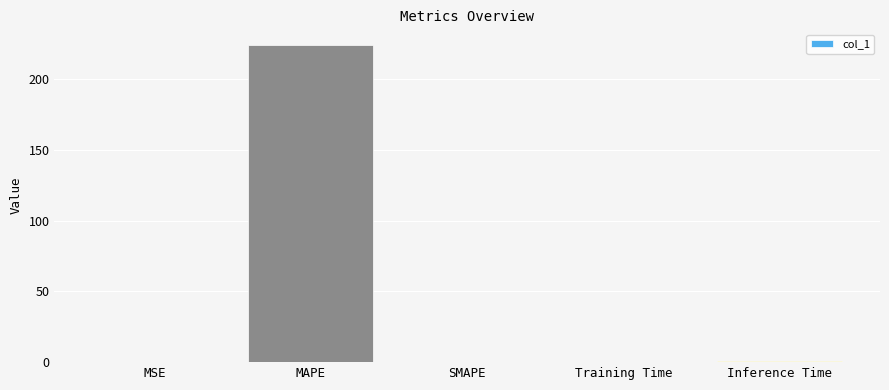

The value at SMAPE is 0.0. True or false?

True